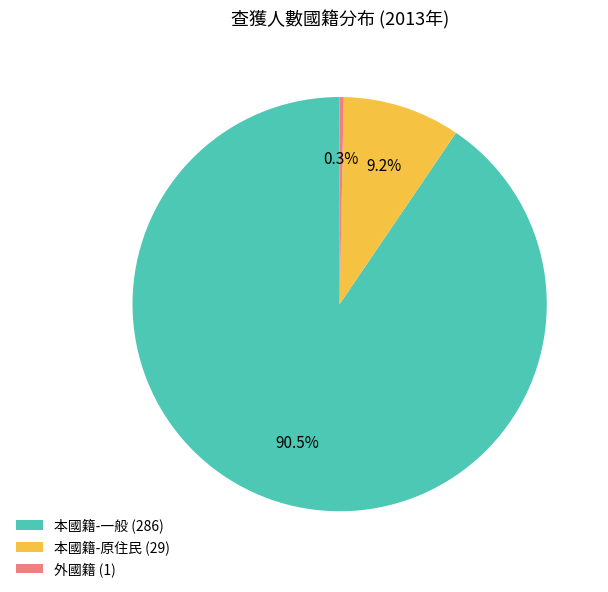

How many slices are in this pie chart?

3